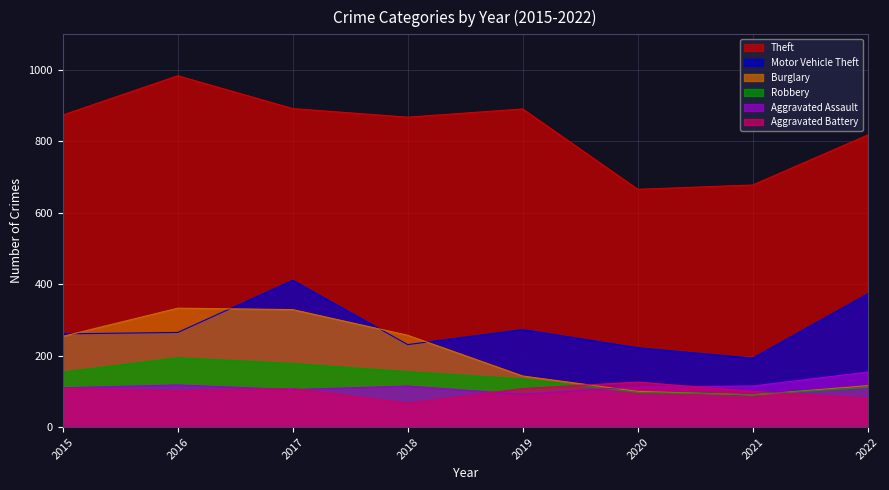

Which series has the largest range (max minus min)?

Theft